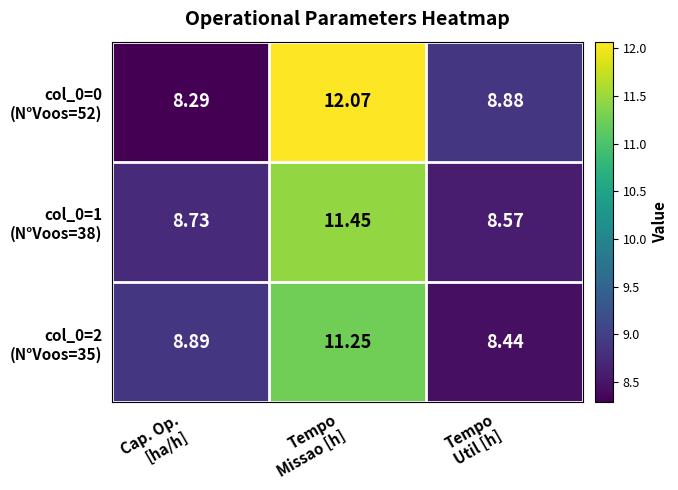

At which category is the sum across all series the highest?

Tempo
Missao [h]